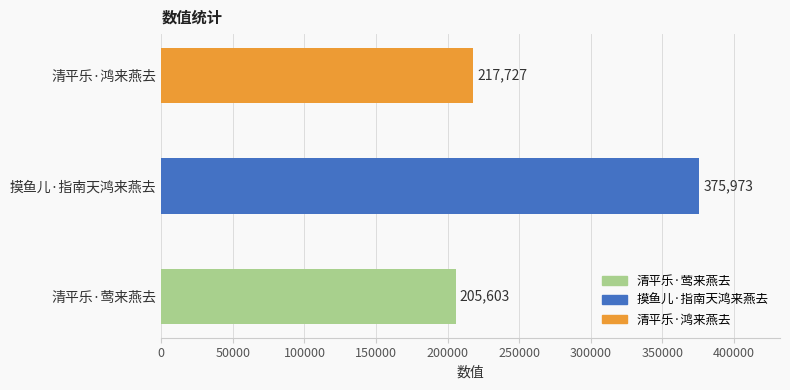

What is the change in value from 清平乐·莺来燕去 to 摸鱼儿·指南天鸿来燕去?

+170370